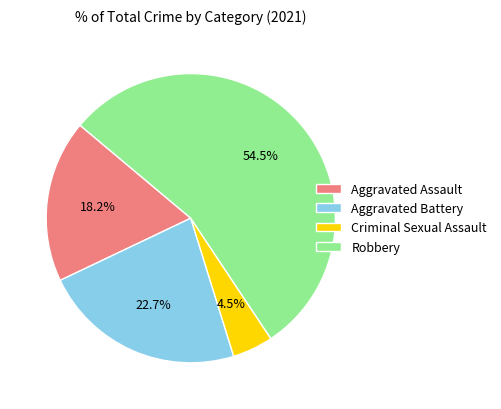

Between Criminal Sexual Assault and Robbery, which is larger?

Robbery